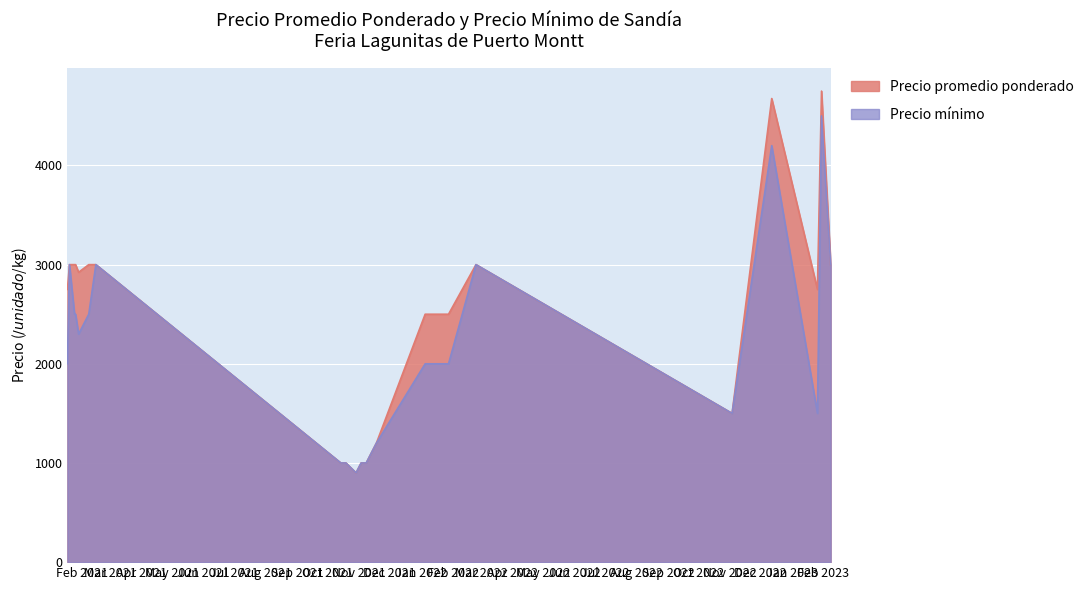

How many lines are shown in the chart?

2